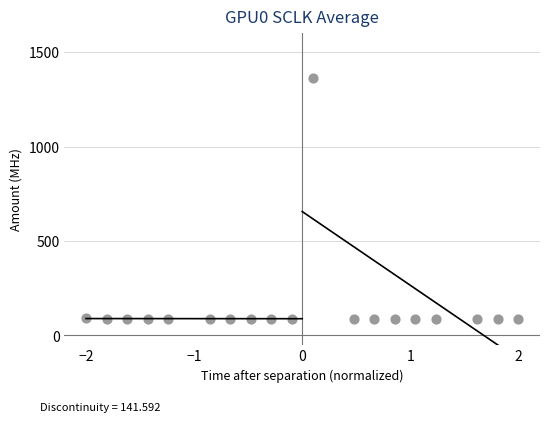

What is the range of X values (max minus min)?

4.0